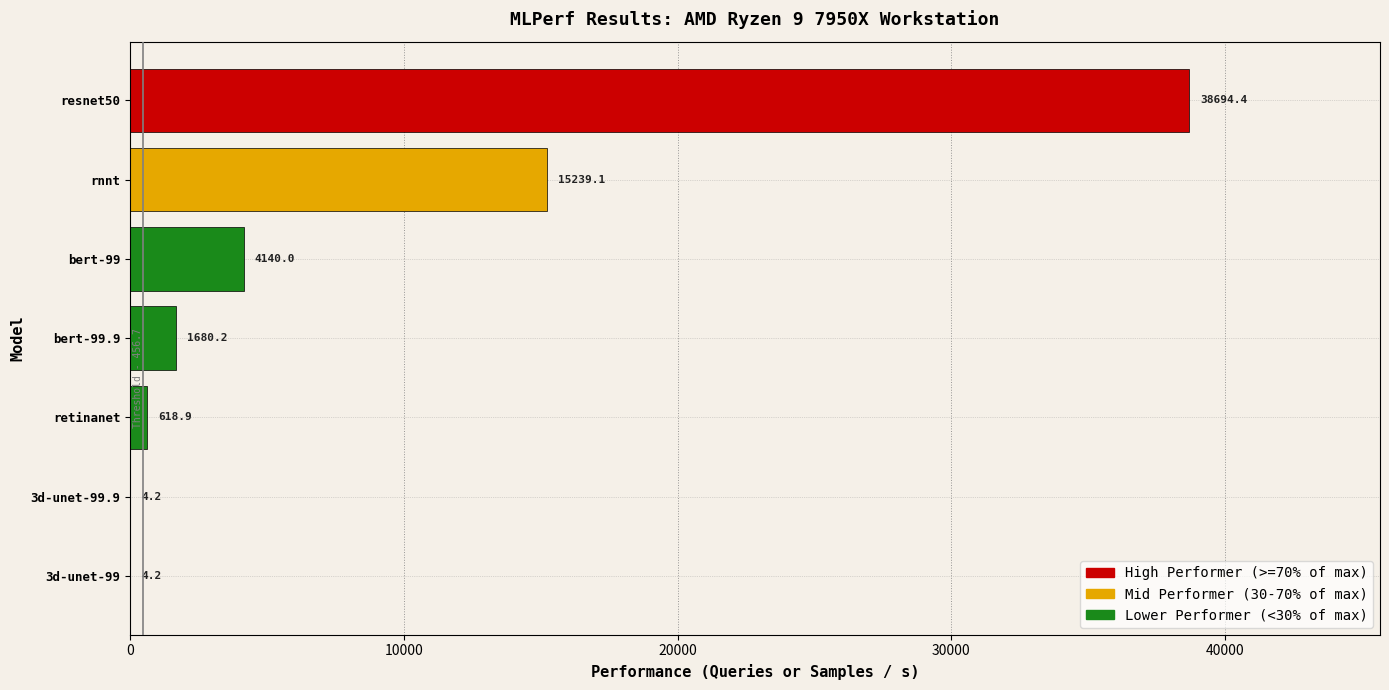

True or false: the data shows 15239.1 at rnnt.

True